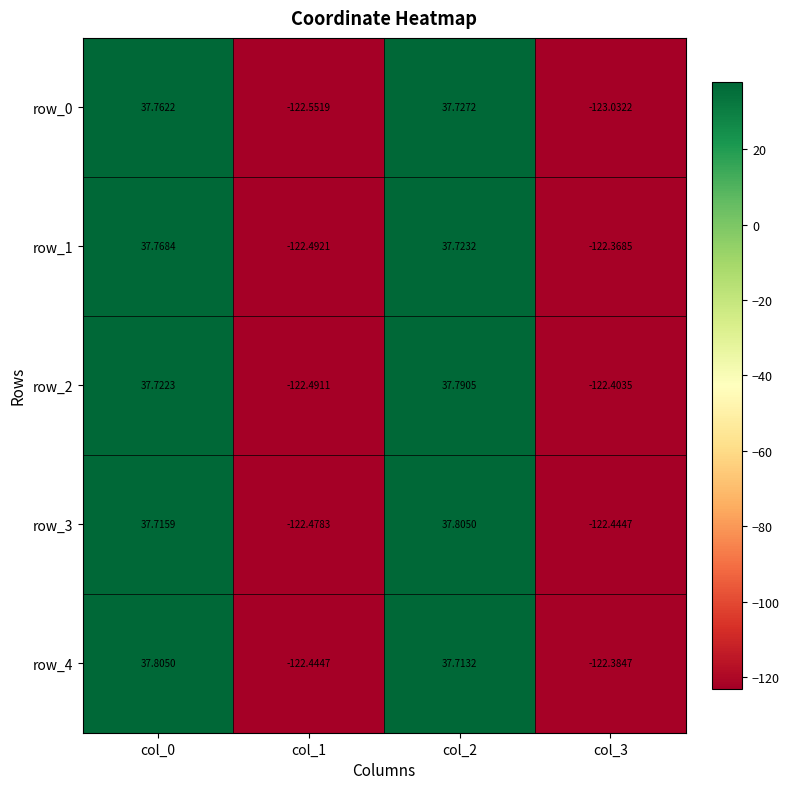

What is the difference between the maximum and minimum values in the row_1 series?

160.3